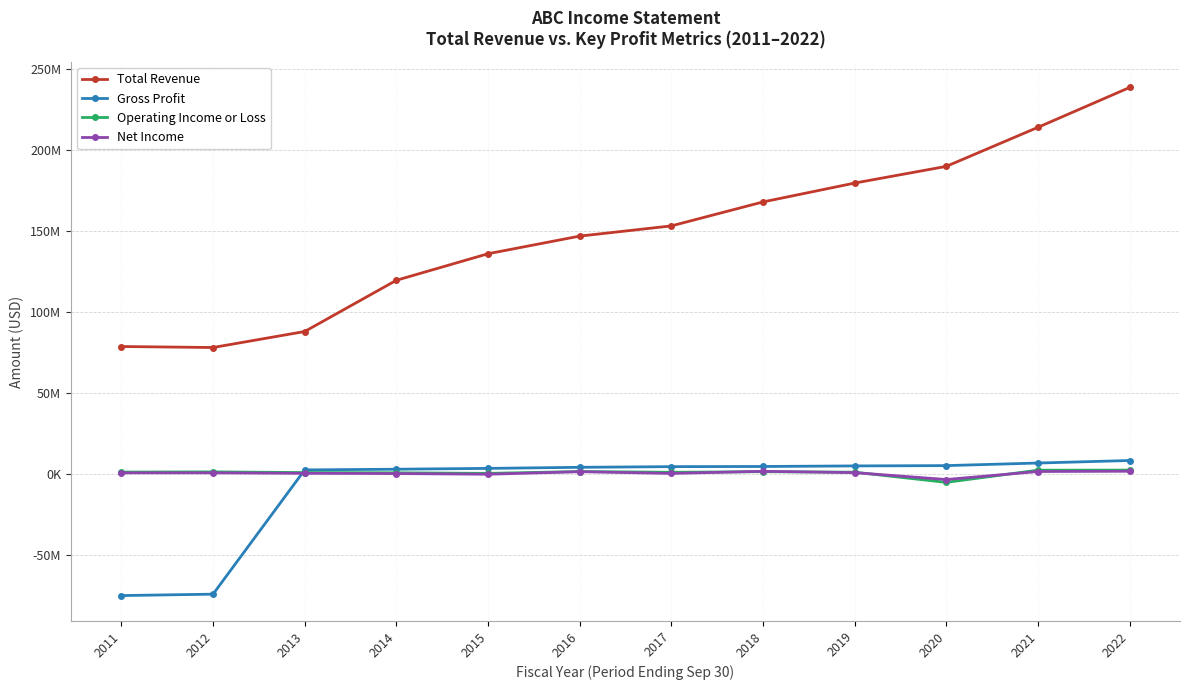

At which label does Total Revenue reach its peak?

2022